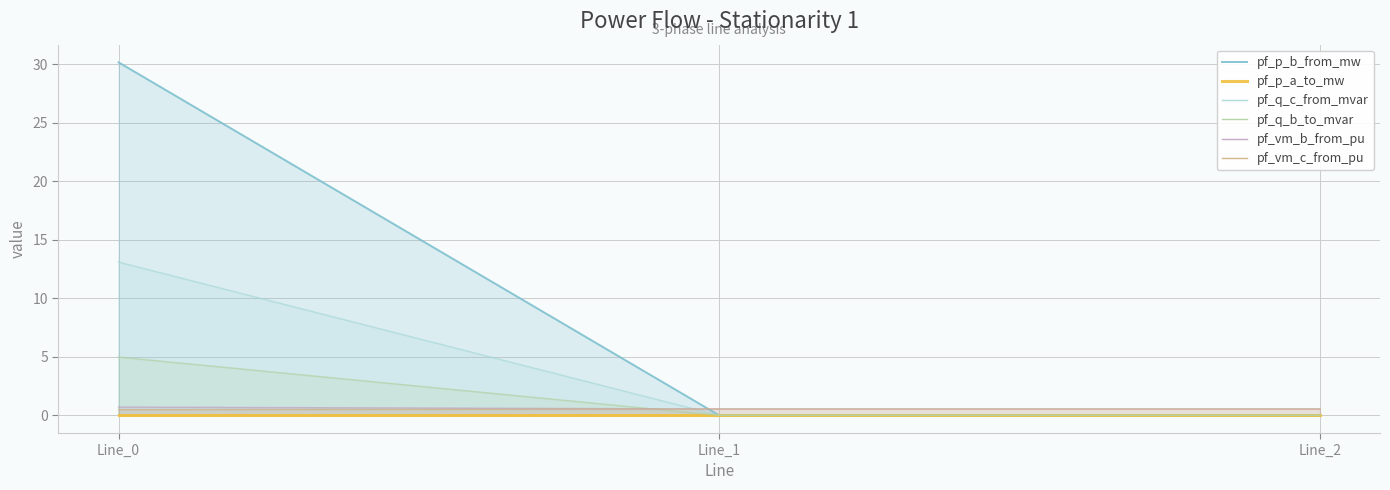

At which category is the sum across all series the highest?

Line_0